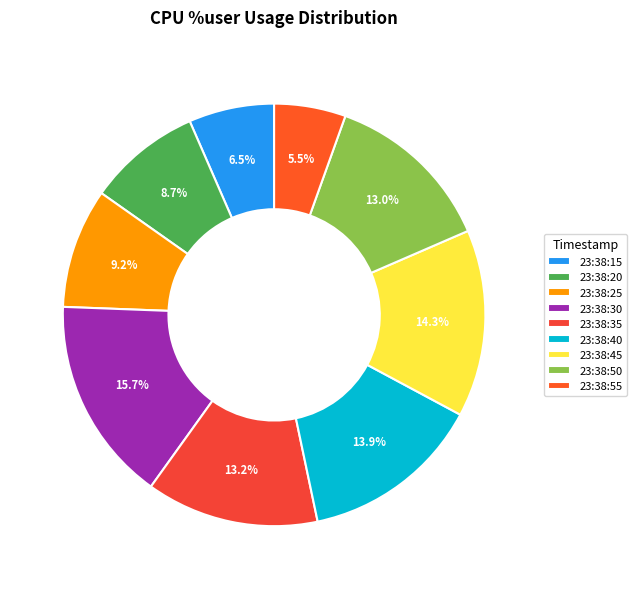

How many segments does this pie chart have?

9